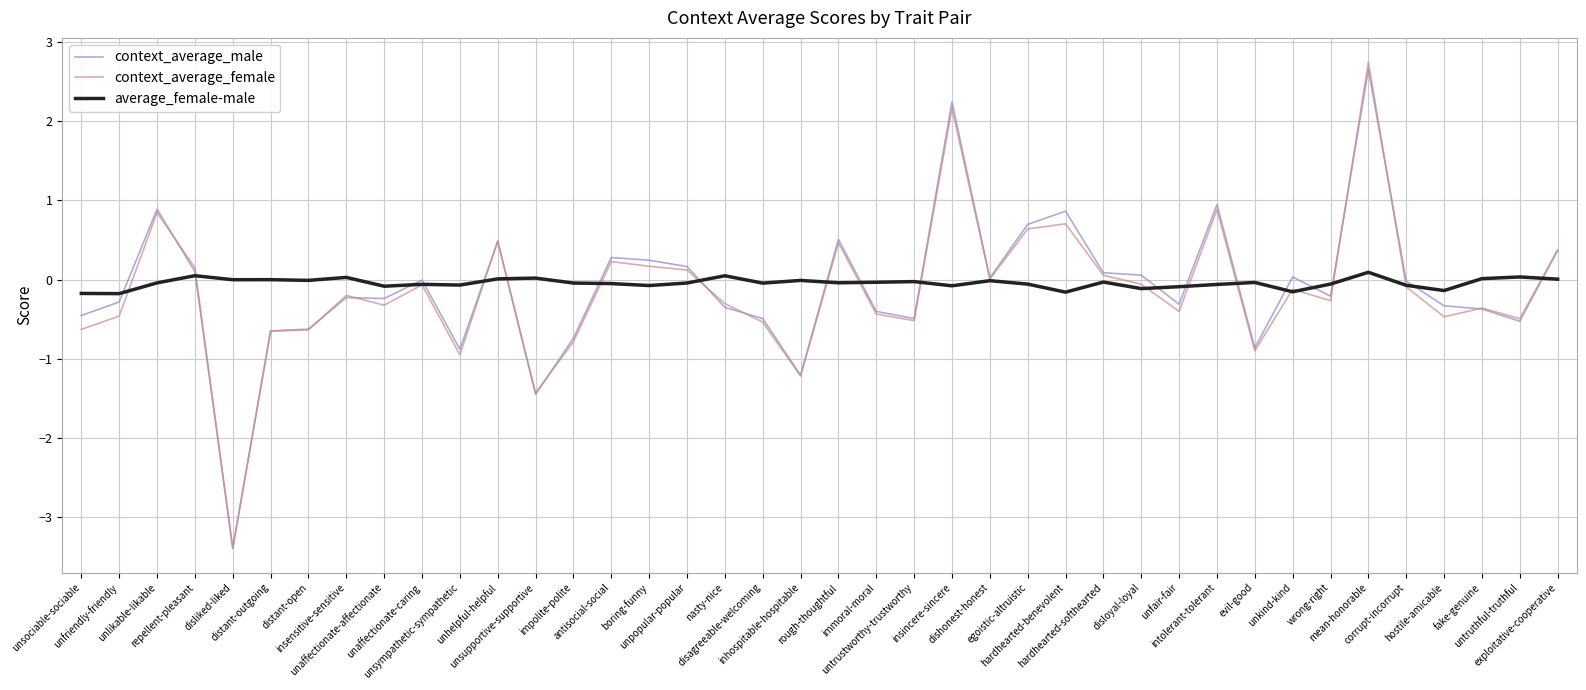

Which series has the largest range (max minus min)?

context_average_female